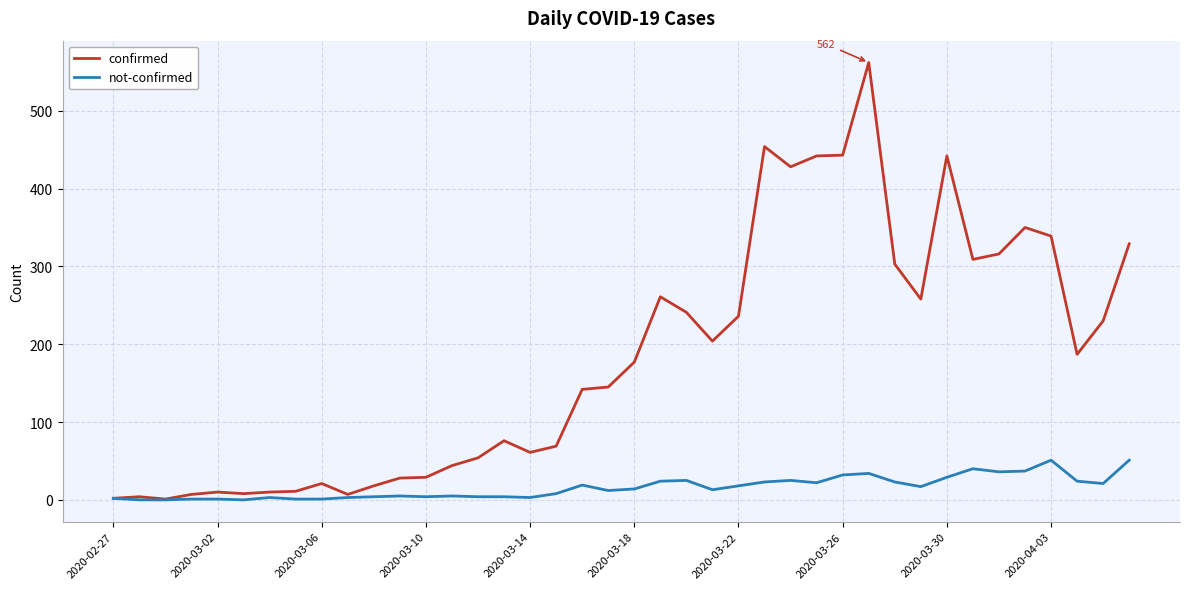

What is the highest value of the confirmed series?

562